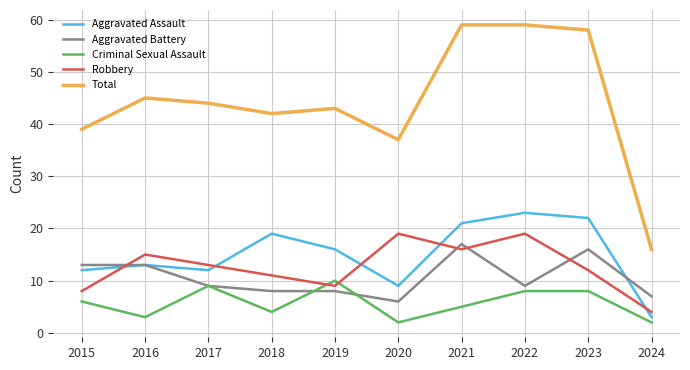

True or false: Aggravated Assault has a value of 21 at 2021.

True